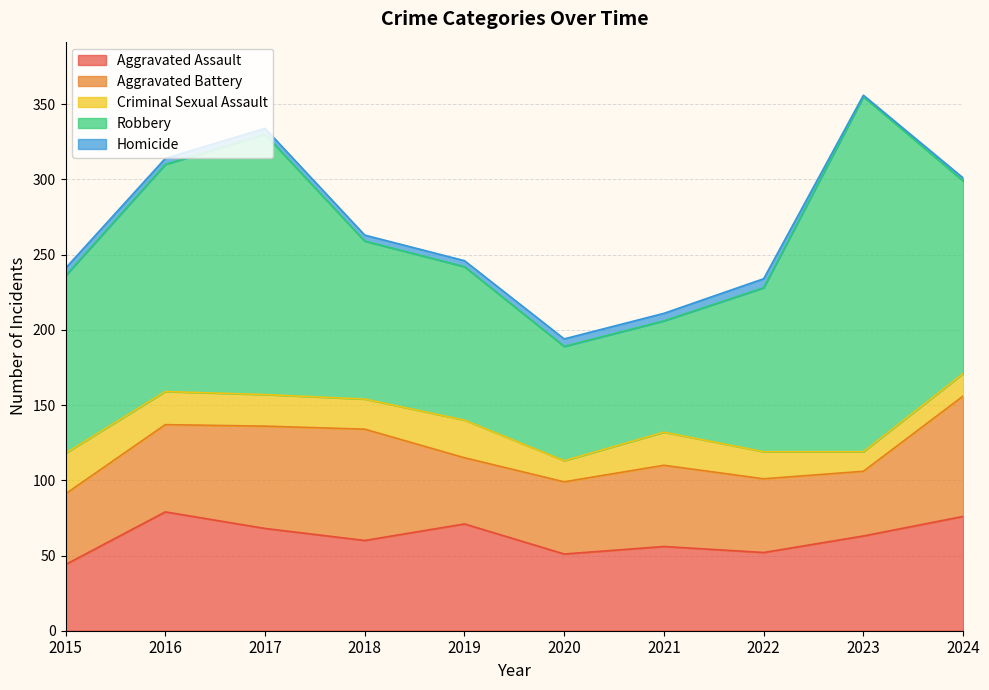

How many interior local valleys does the Homicide series have?

1